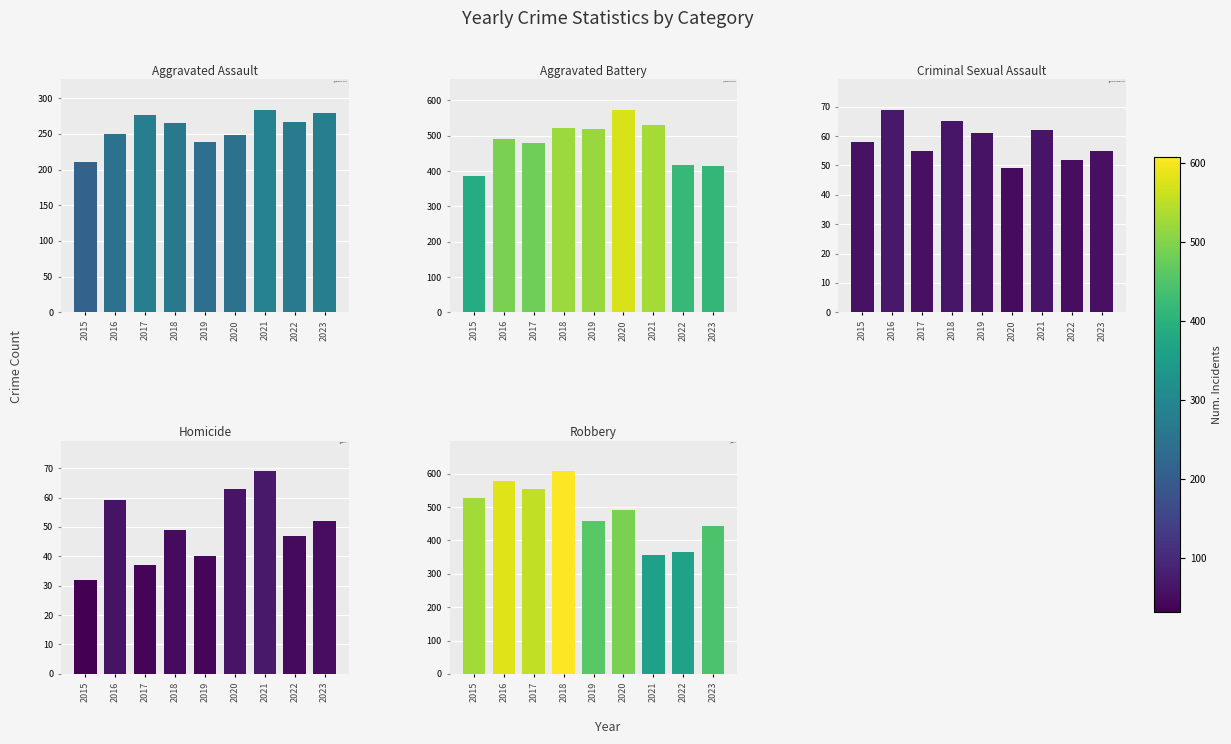

Reading left to right, extract all data points from this chart.

Aggravated Assault: 2015=210	2016=250	2017=276	2018=265	2019=238	2020=249	2021=284	2022=267	2023=279
Aggravated Battery: 2015=387	2016=491	2017=480	2018=522	2019=520	2020=574	2021=531	2022=417	2023=413
Criminal Sexual Assault: 2015=58	2016=69	2017=55	2018=65	2019=61	2020=49	2021=62	2022=52	2023=55
Homicide: 2015=32	2016=59	2017=37	2018=49	2019=40	2020=63	2021=69	2022=47	2023=52
Robbery: 2015=527	2016=579	2017=553	2018=608	2019=458	2020=491	2021=356	2022=364	2023=444